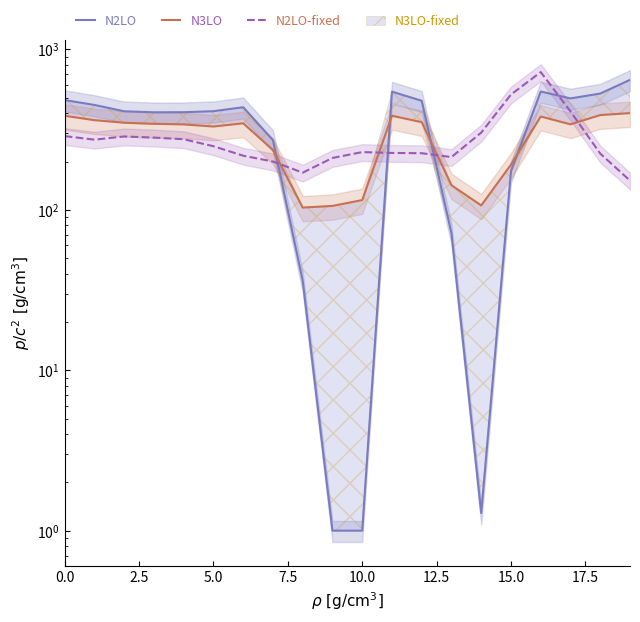

What is the lowest value of the N2LO series?

1.0